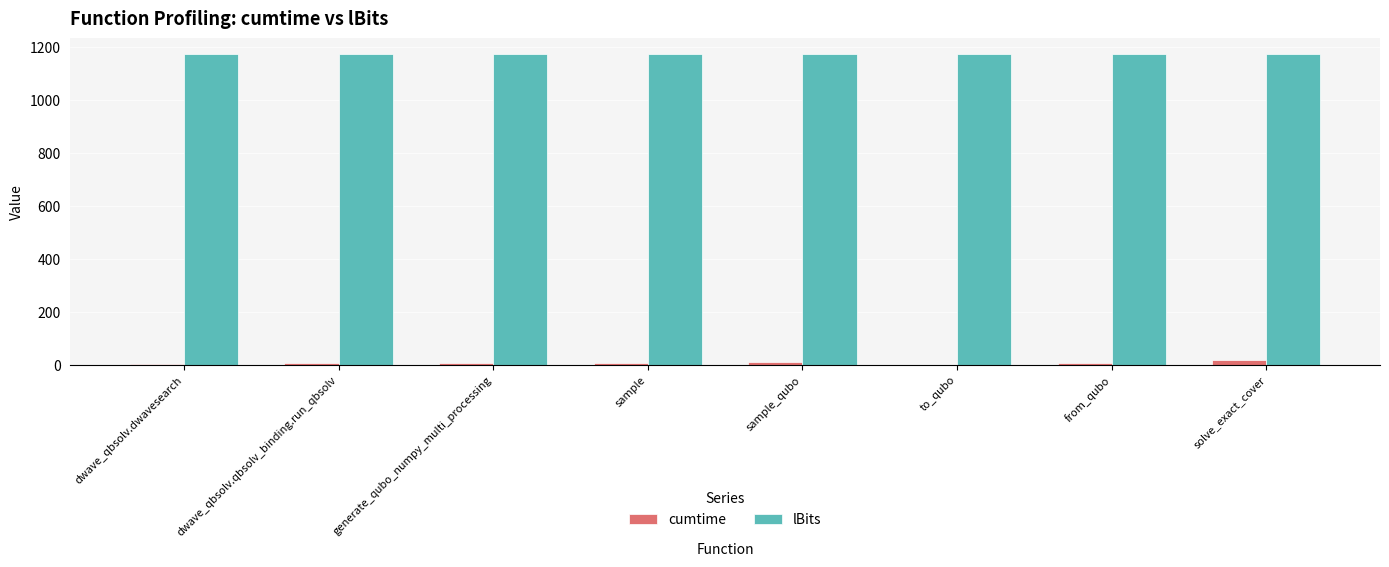

How many groups of bars are there?

8